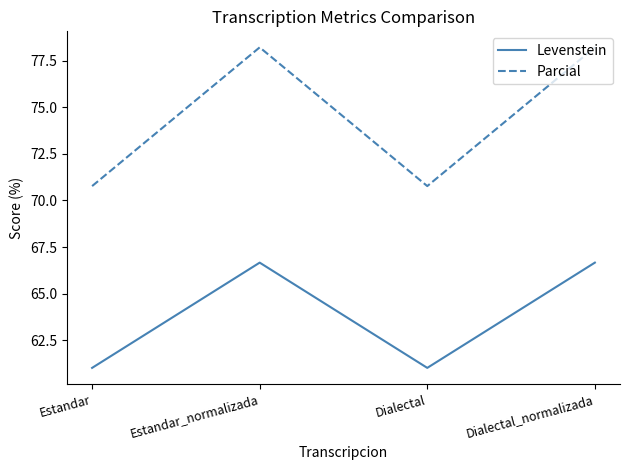

What is the greatest value displayed?

78.2